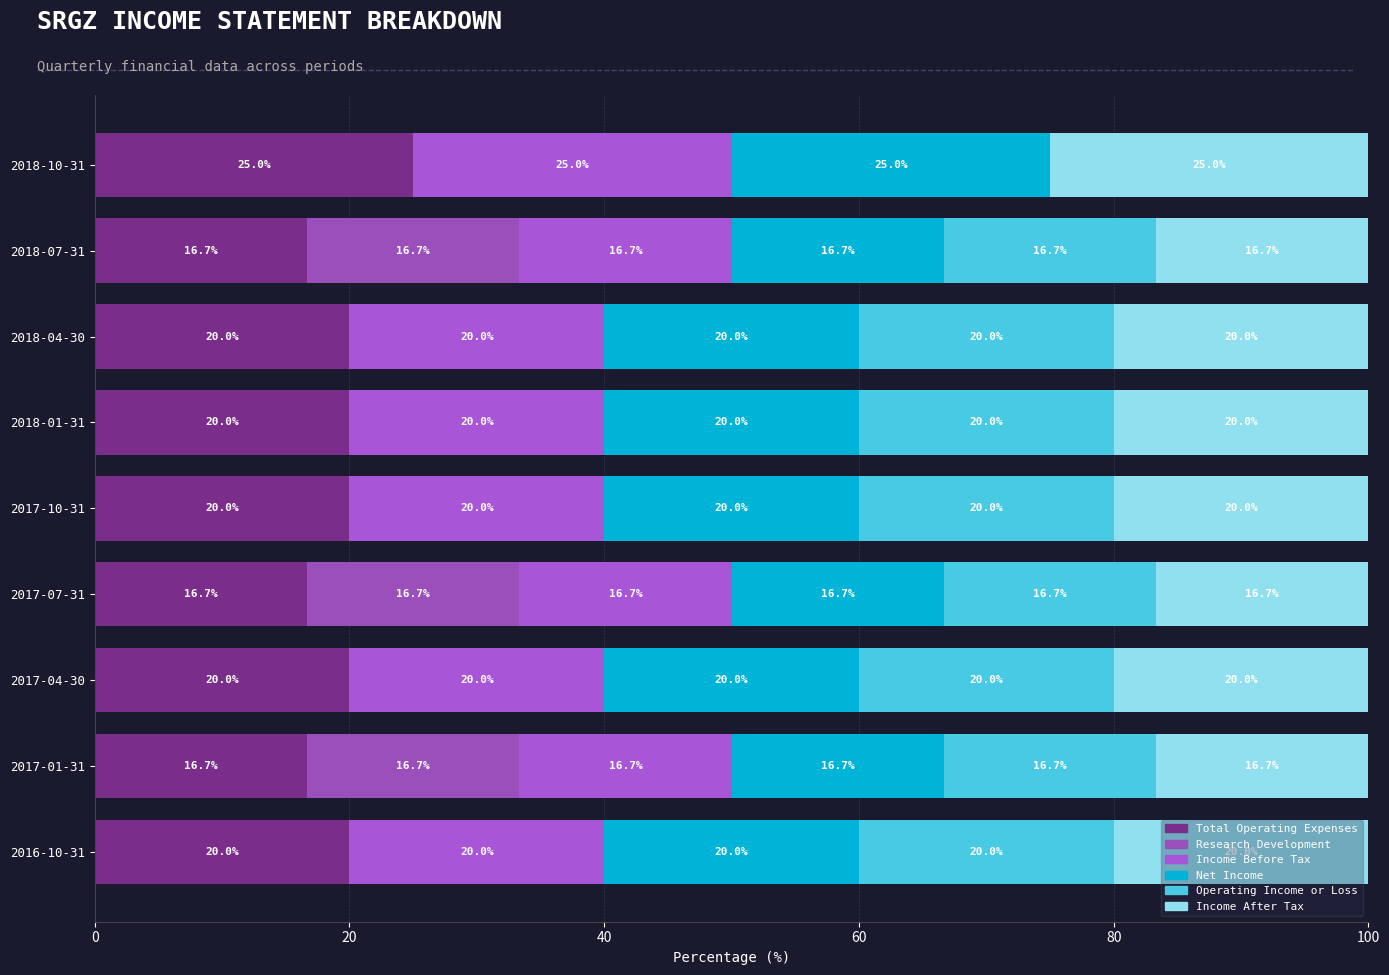

What is the value of the Net Income bar at the 1st from the left?

25.0